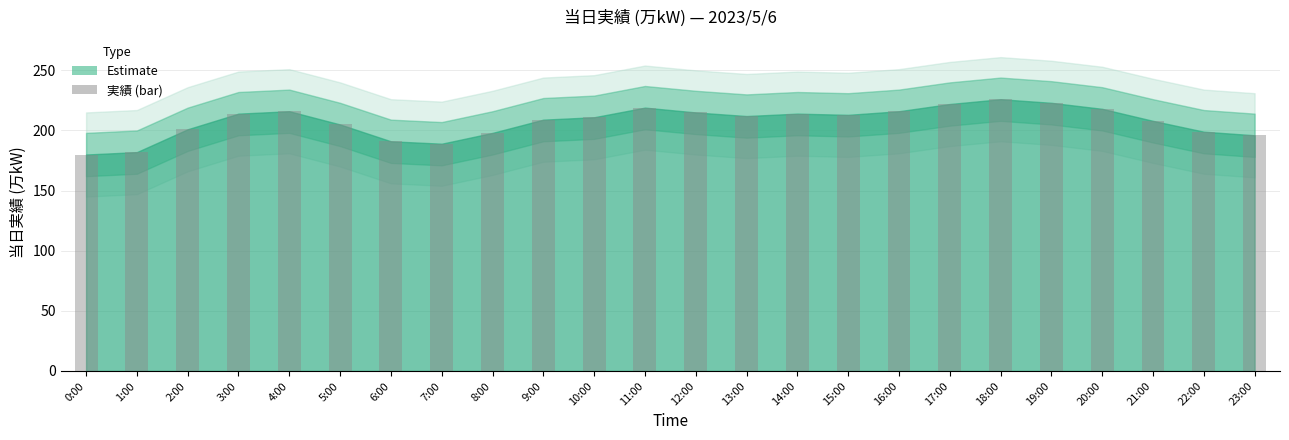

The value at 0:00 is 235. True or false?

False